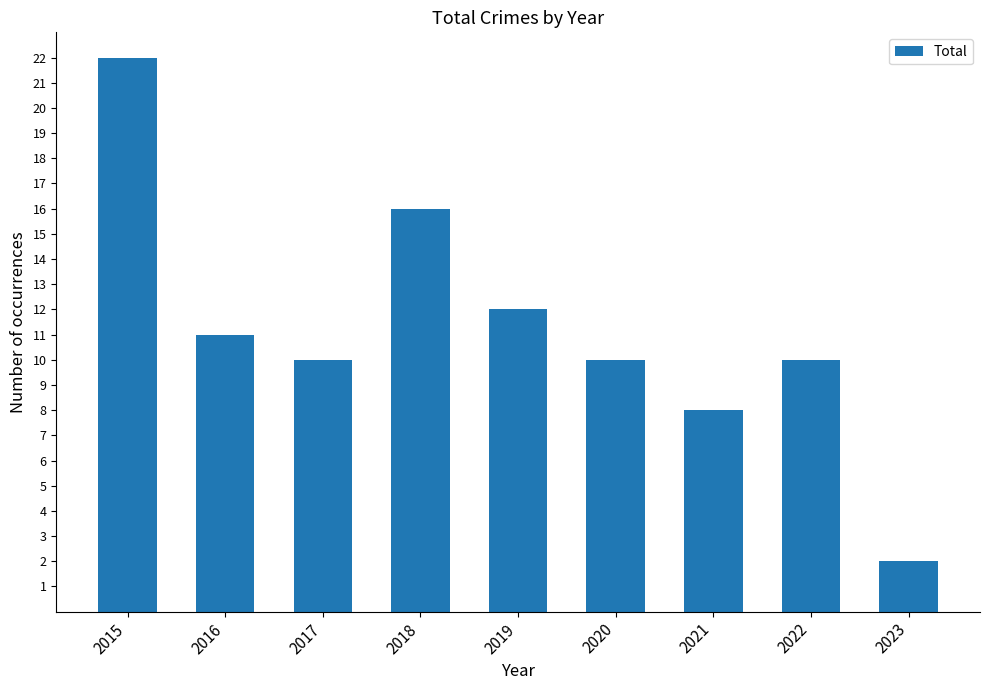

Reading left to right, list all the values displayed in this chart.

2015=22	2016=11	2017=10	2018=16	2019=12	2020=10	2021=8	2022=10	2023=2